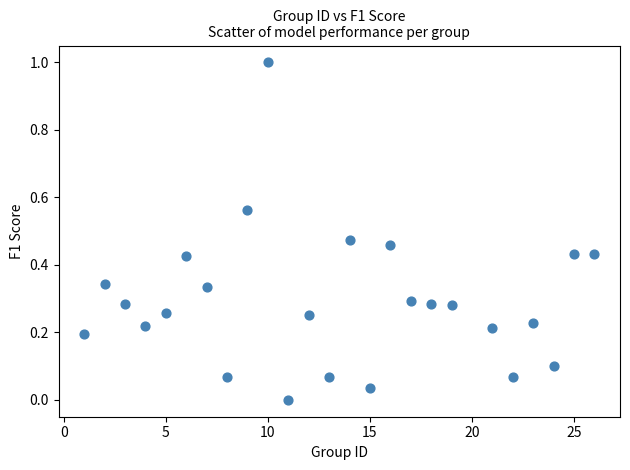

What is the range of Y values (max minus min)?

1.0